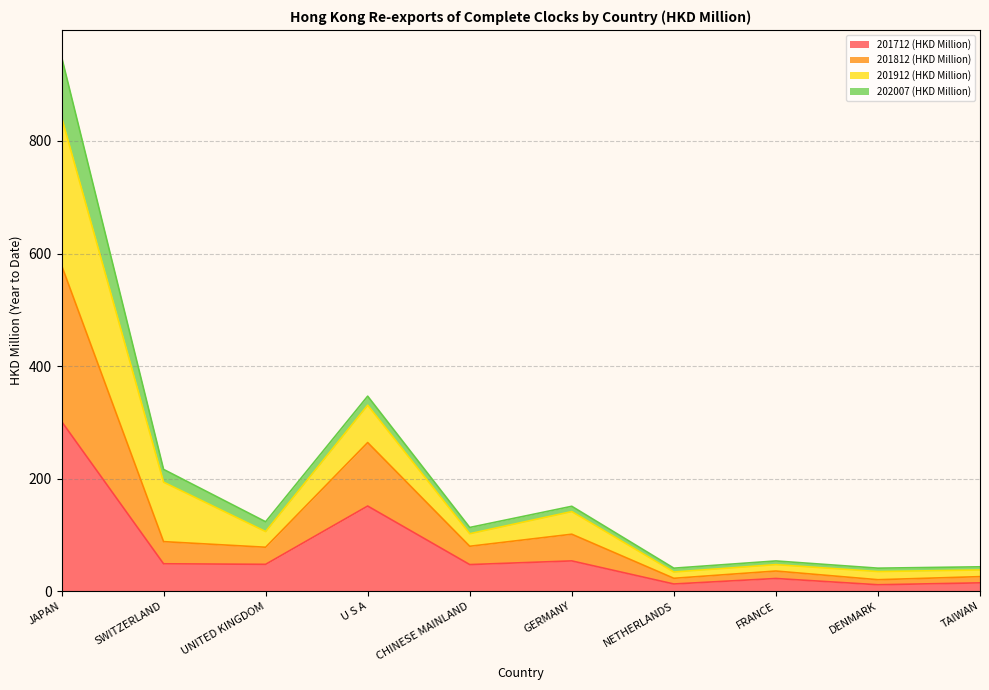

What is the sum of all 201712 (HKD Million) values?

711.2